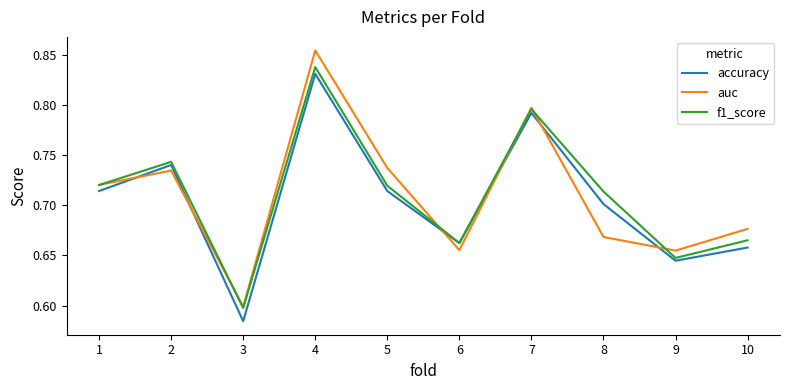

What are all the series names shown in the legend?

accuracy, auc, f1_score